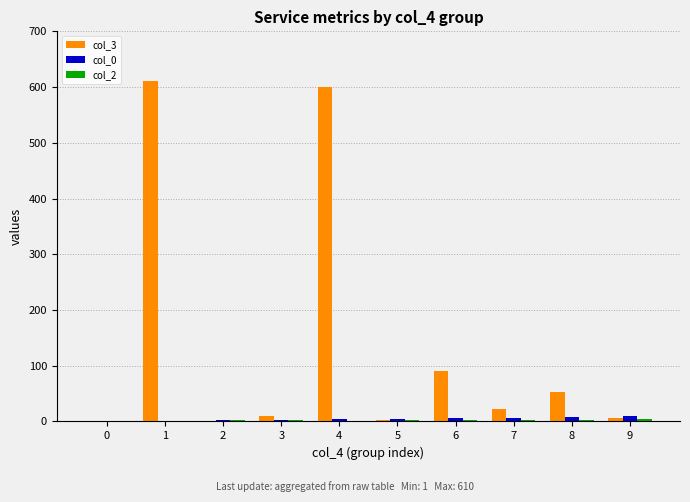

The col_0 series shows 0 at 0. True or false?

True